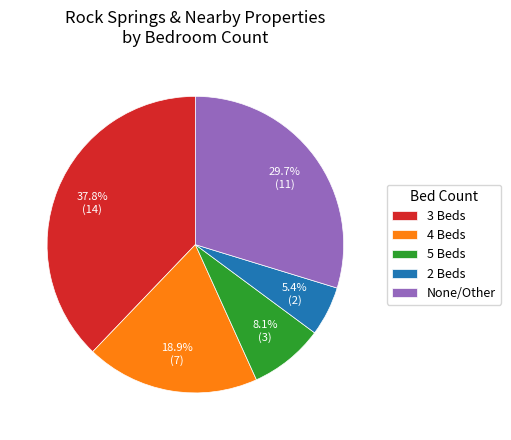

True or false: 4 Beds accounts for 5% of the total.

False